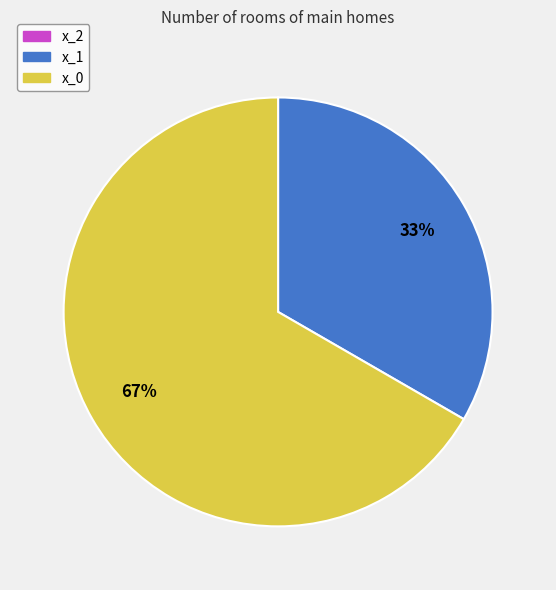

Combined, do x_1 and x_0 account for over 50%?

Yes